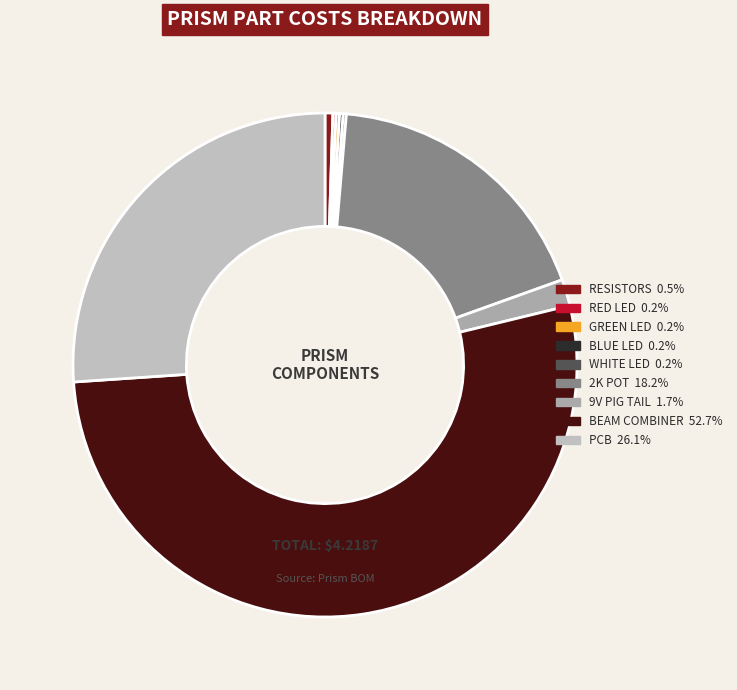

How many segments does this pie chart have?

9